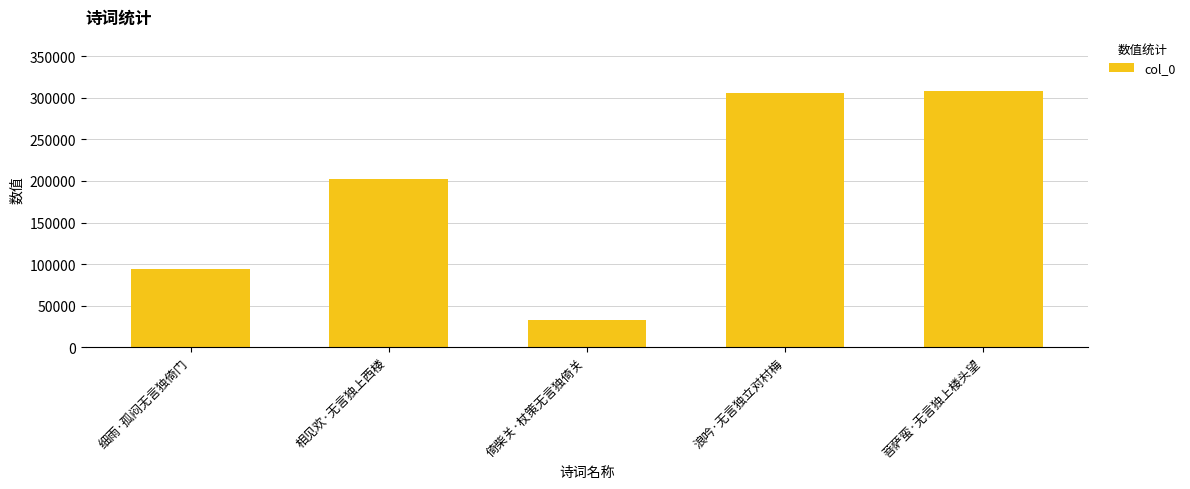

What is the label of the 3rd bar from the left?

倚柴关·杖策无言独倚关